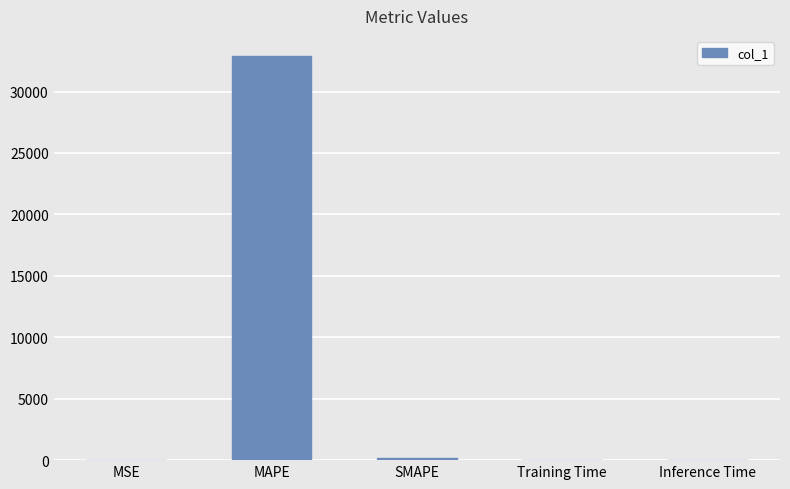

What is the sum of all values?

33086.5